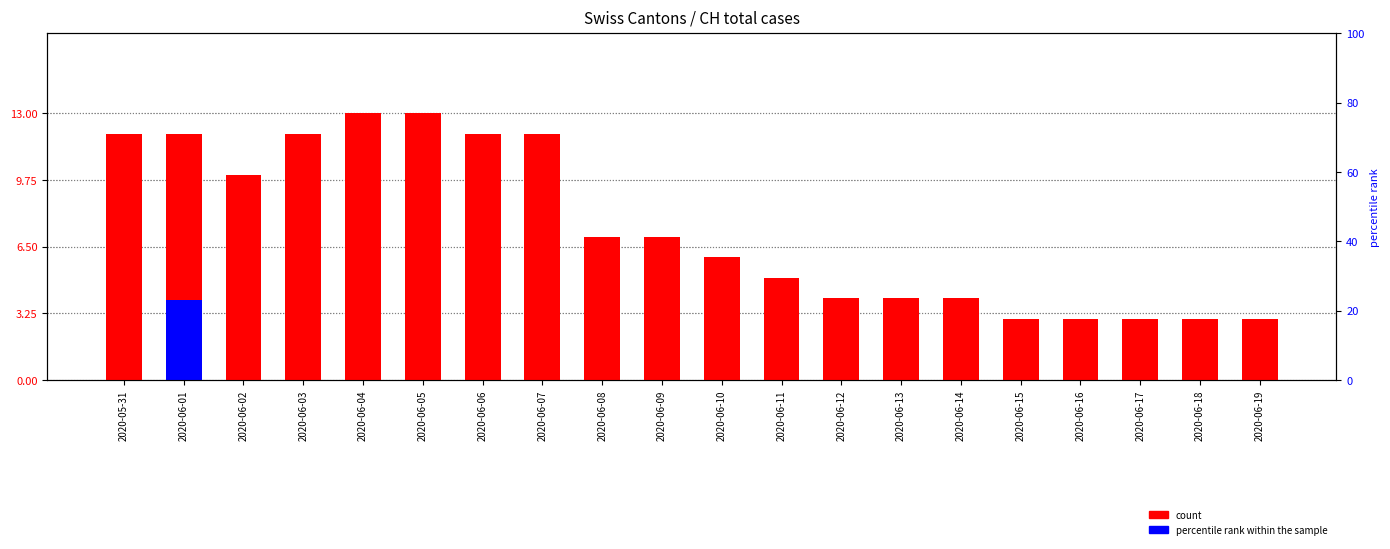

Rank the series by their average value, from lowest to highest.

percentile rank within the sample, count